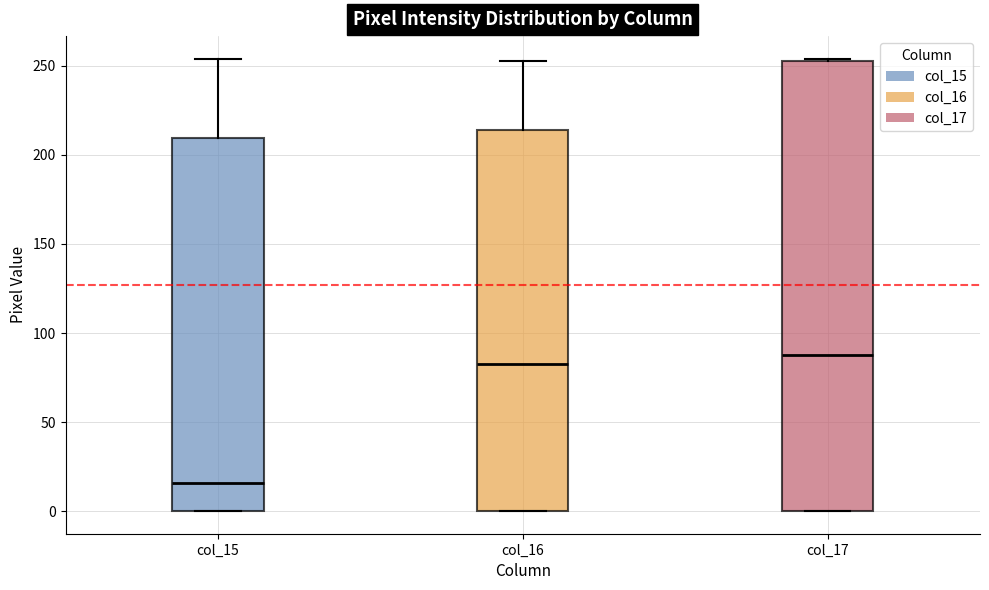

Comparing the boxes themselves (not the whiskers), which one is the tallest?

col_17